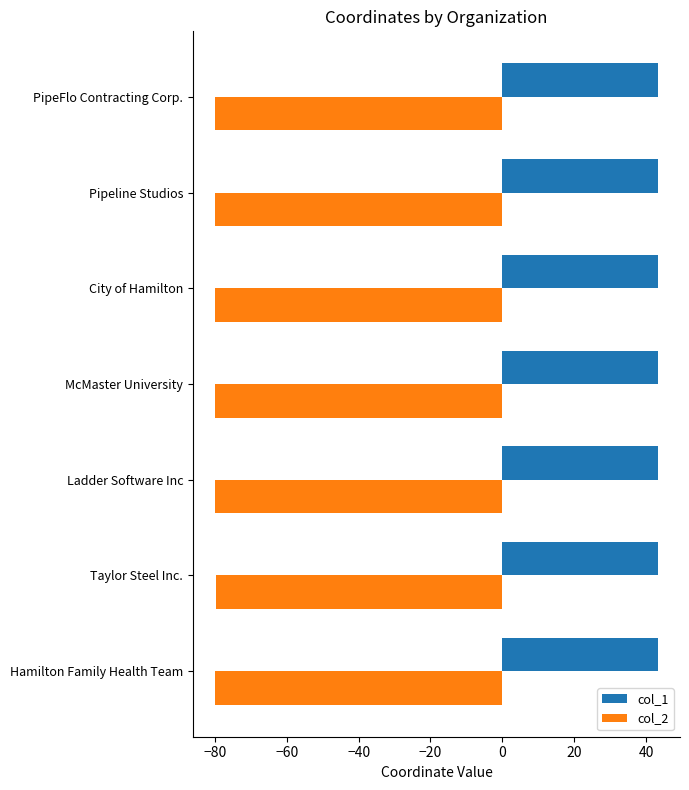

The col_2 series shows -29.7 at PipeFlo Contracting Corp.. True or false?

False